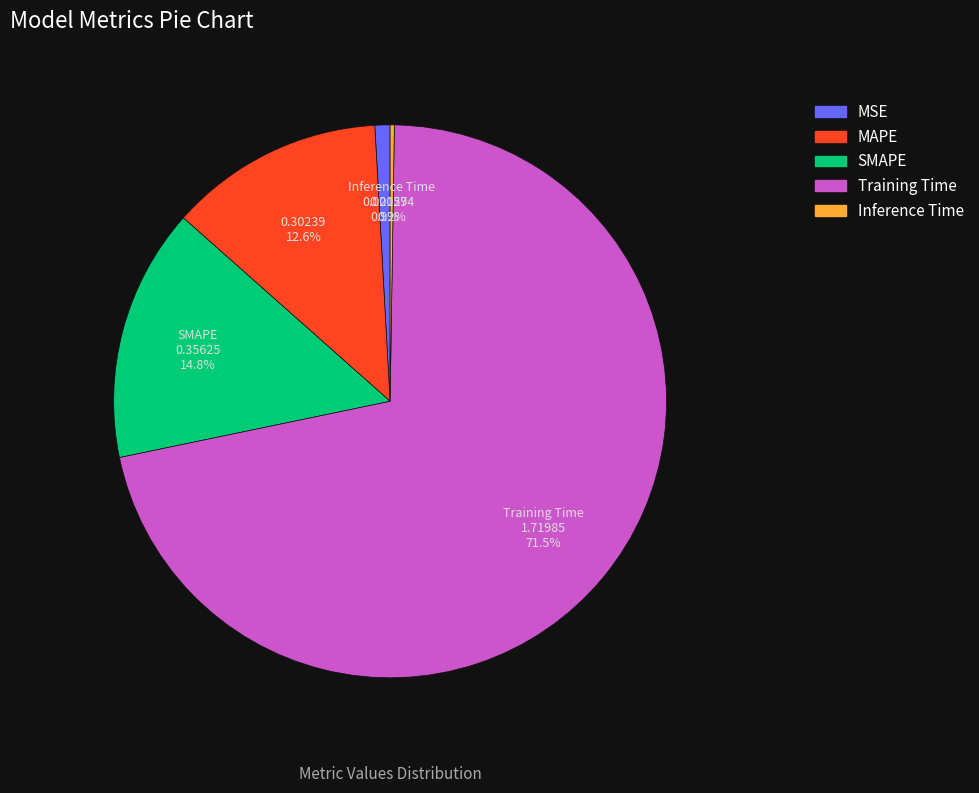

Do SMAPE and MSE together represent more than half of the pie?

No